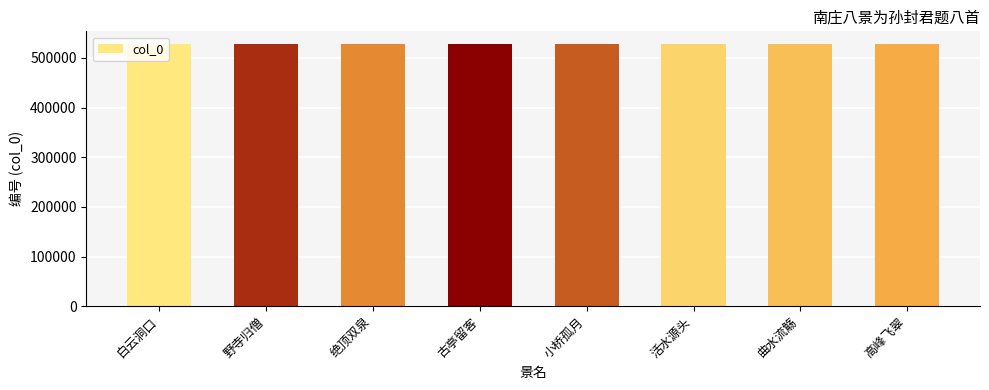

At which label does the data first exceed 527150?

野寺归僧